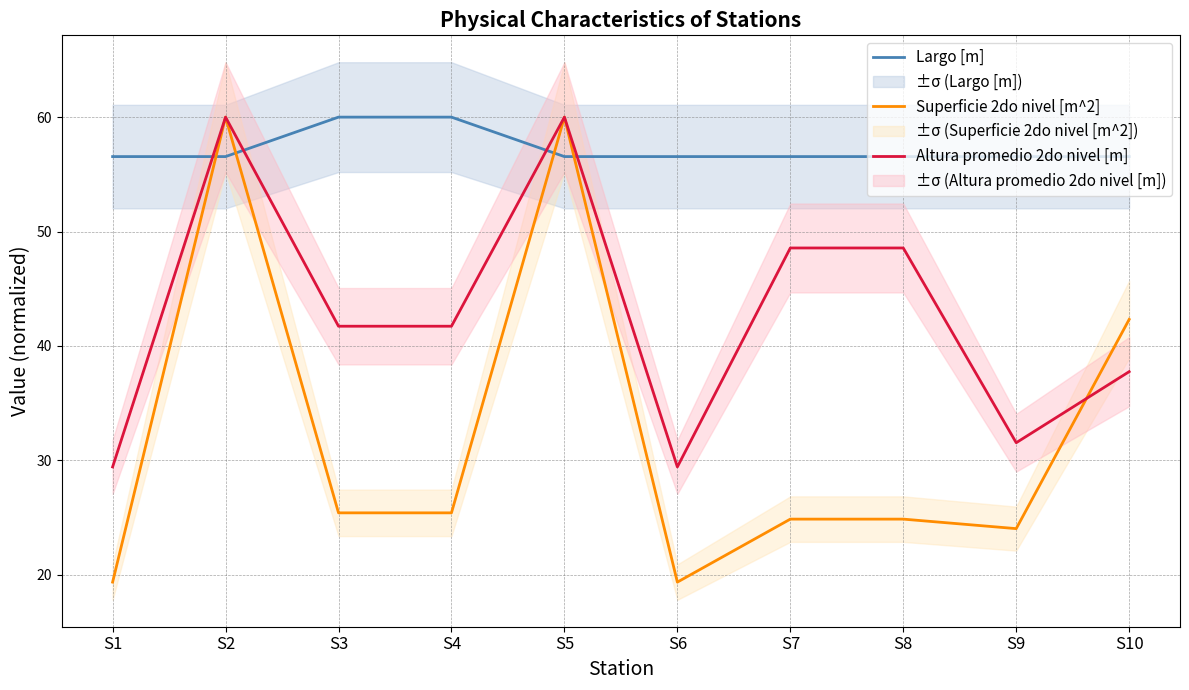

How many lines are shown in the chart?

3